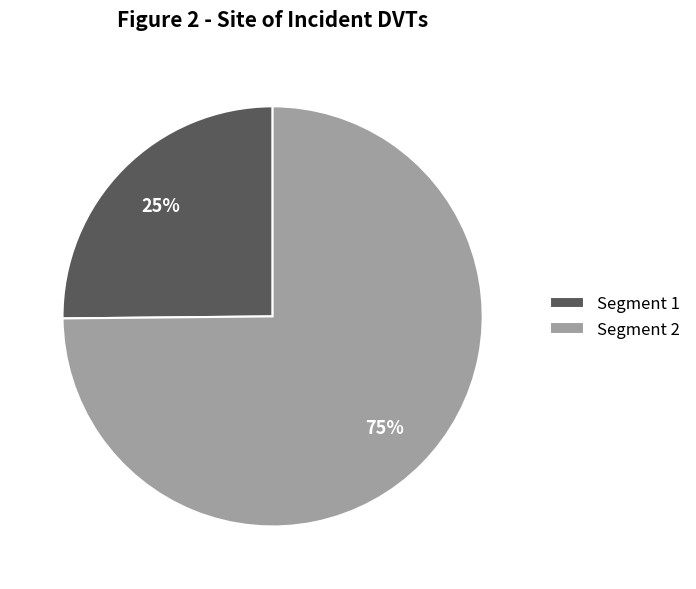

Which has a higher value, Segment 1 or Segment 2?

Segment 2